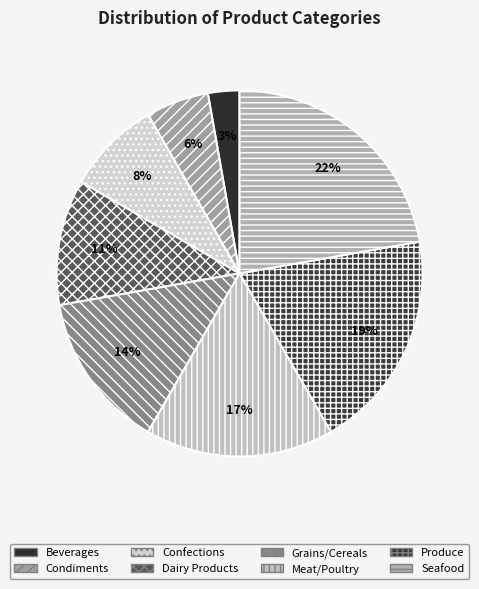

What is the smallest slice in the pie chart?

Beverages